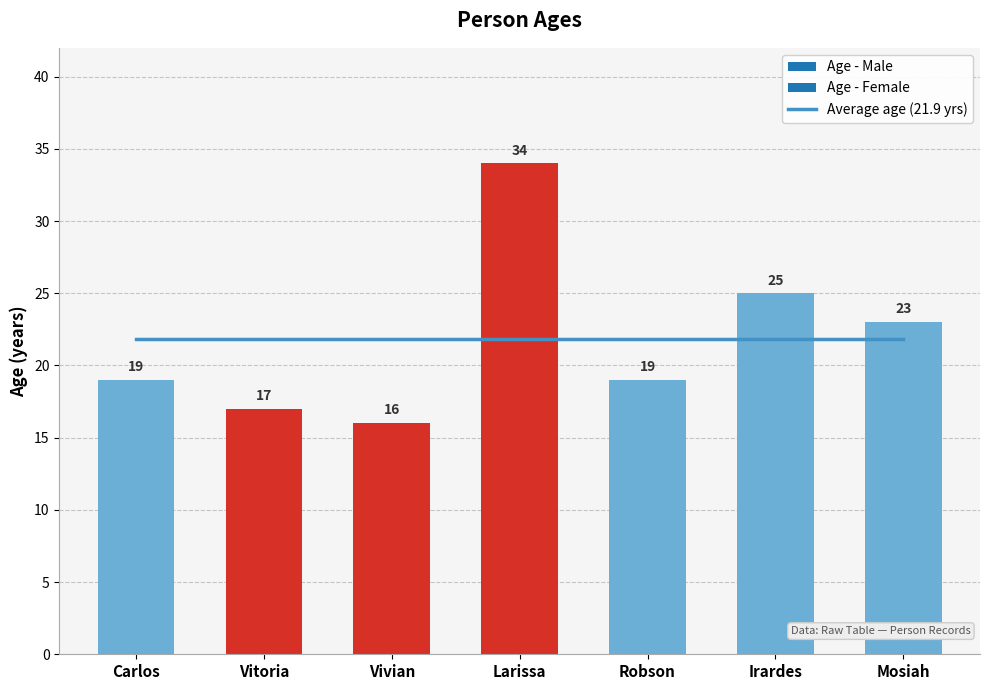

Count the number of data series in this chart.

2